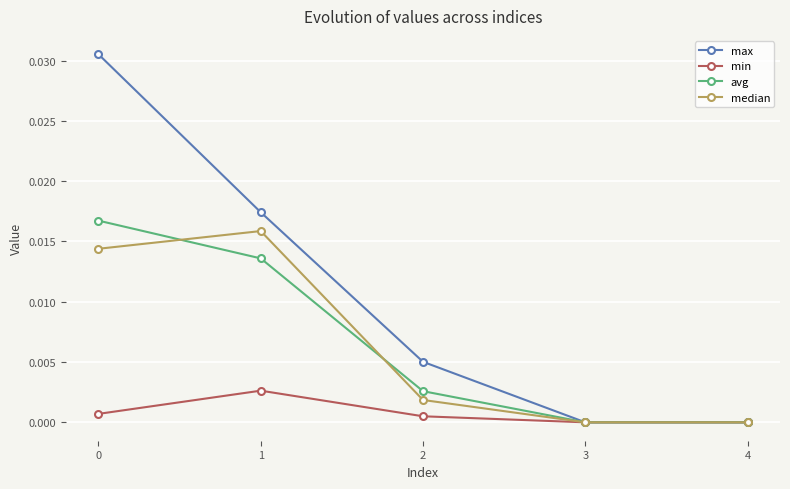

Which series changed the most between 1 and 3?

max